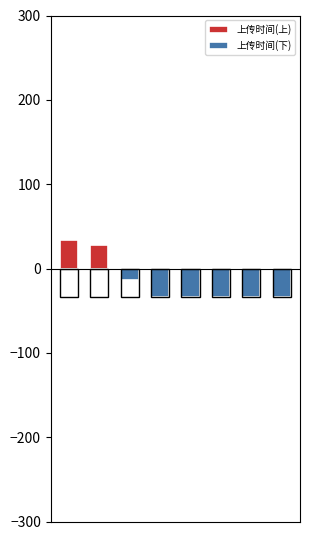

What is the difference between the 上传时间(下) values at 3 and 6?

0.1